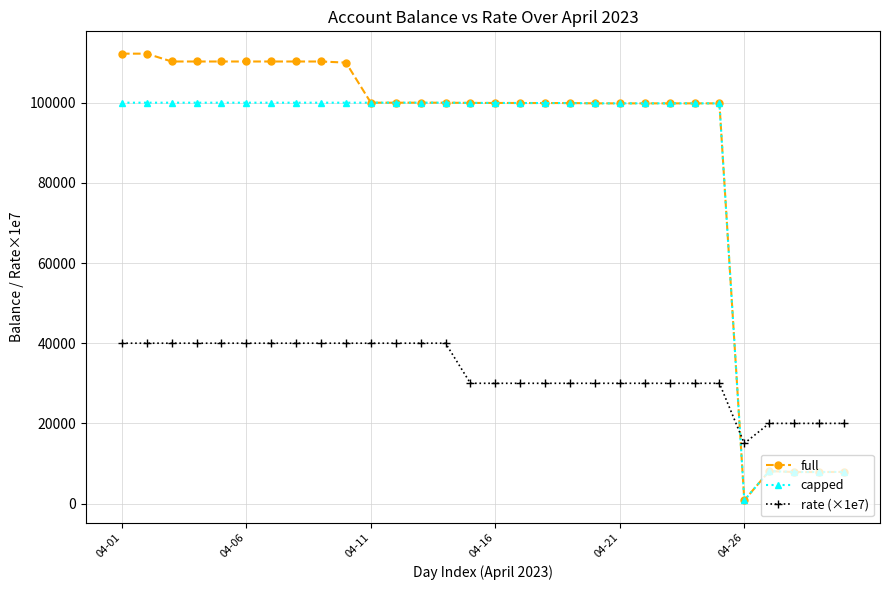

What is the value of the full point at the 3rd from the left?

110275.3